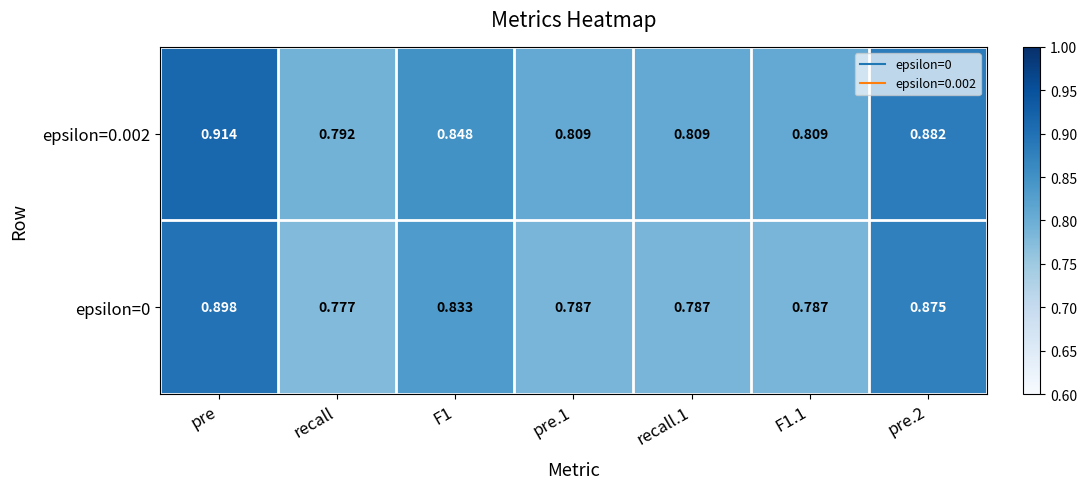

Which category has the lowest value in the epsilon=0.002 series?

recall